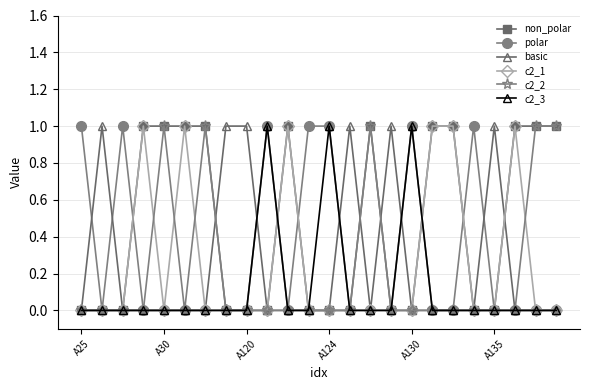

Which series has the largest total across all categories?

non_polar